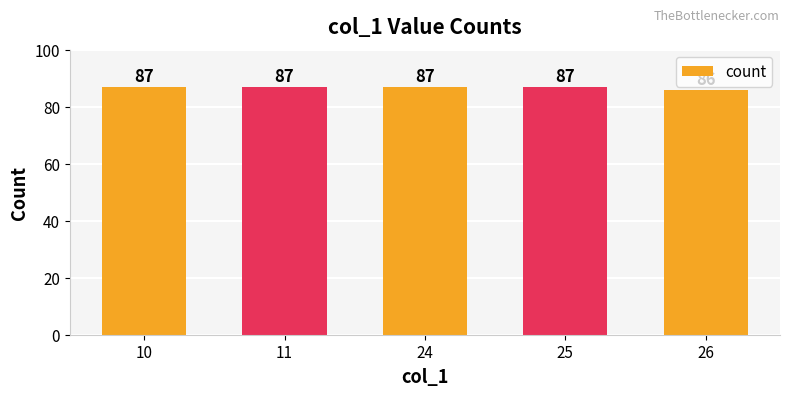

What is the ratio of the value at 11 to the value at 24?

1.0